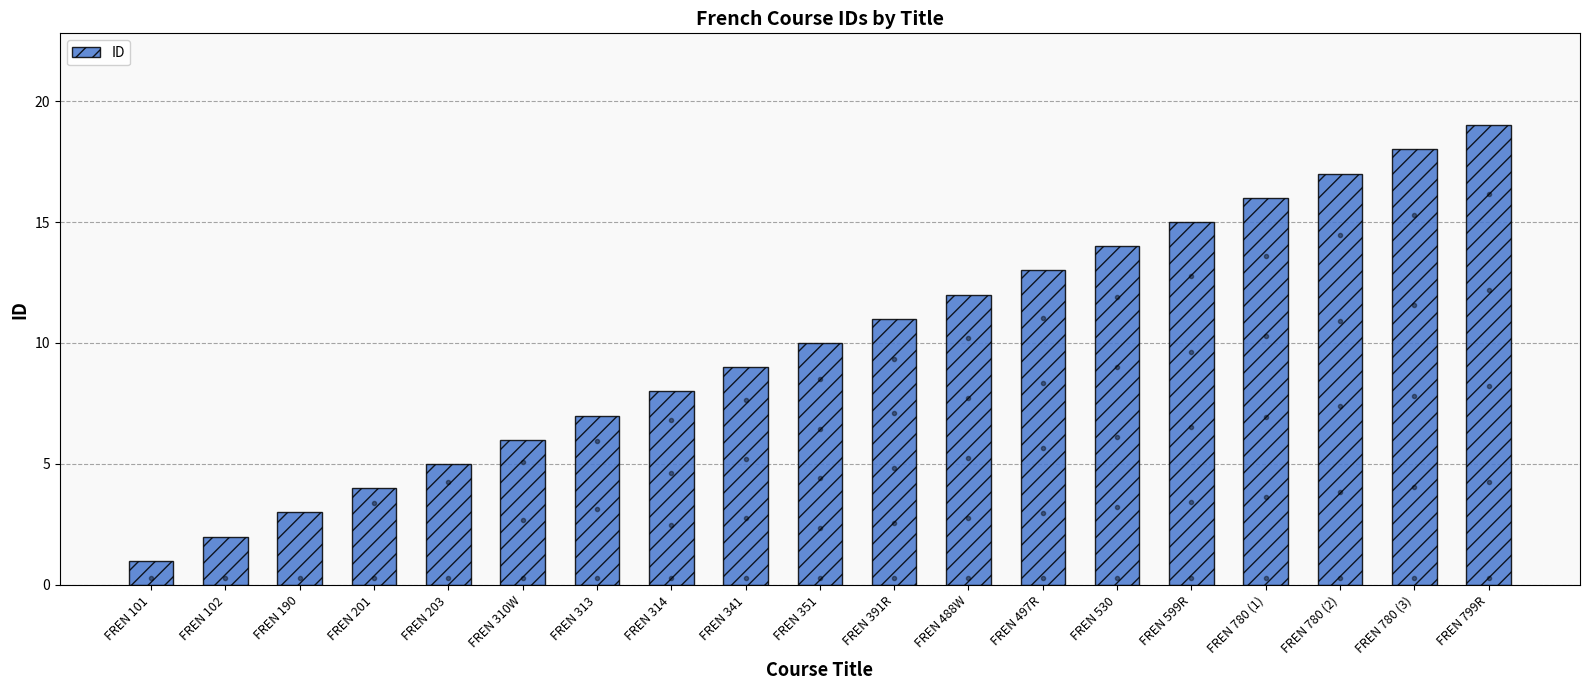

What is the label of the 8th bar from the left?

FREN 314